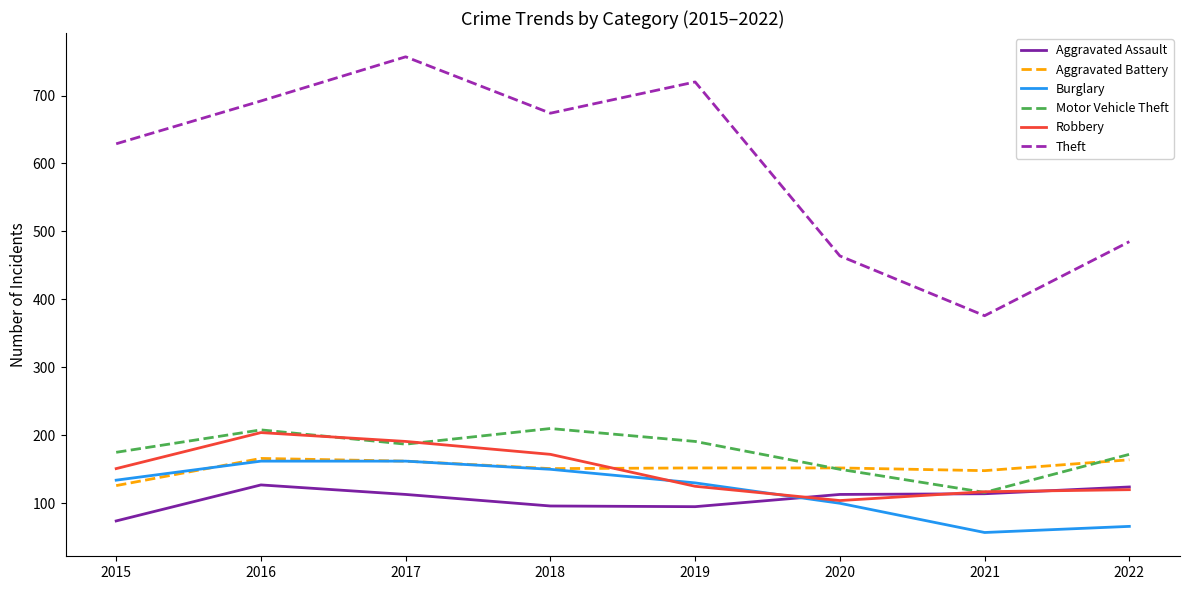

Read the Aggravated Assault value at 2022.

124